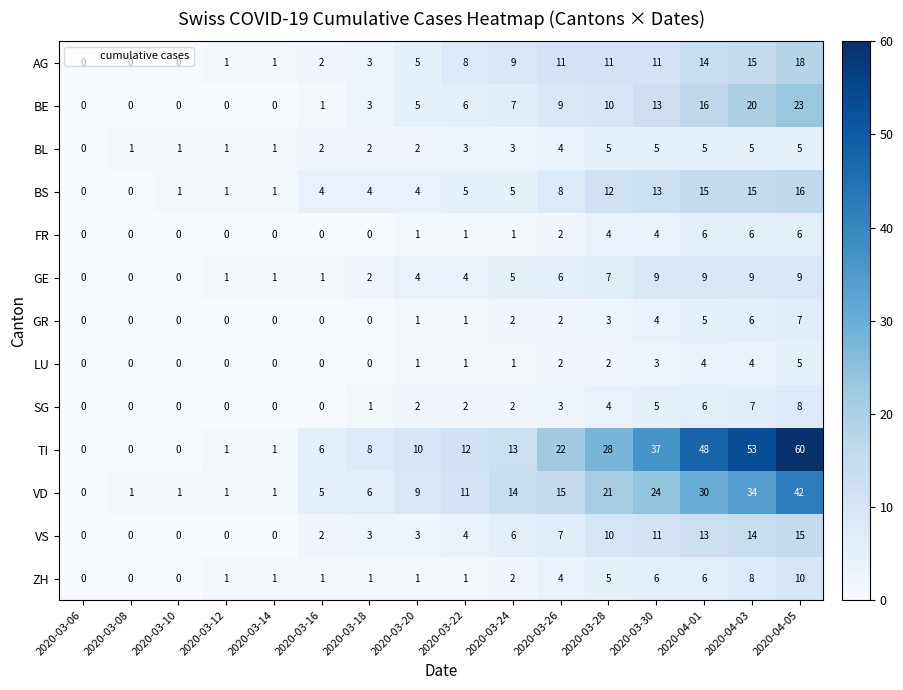

What is the sum of the SG values at 2020-03-12 and 2020-04-03?

7